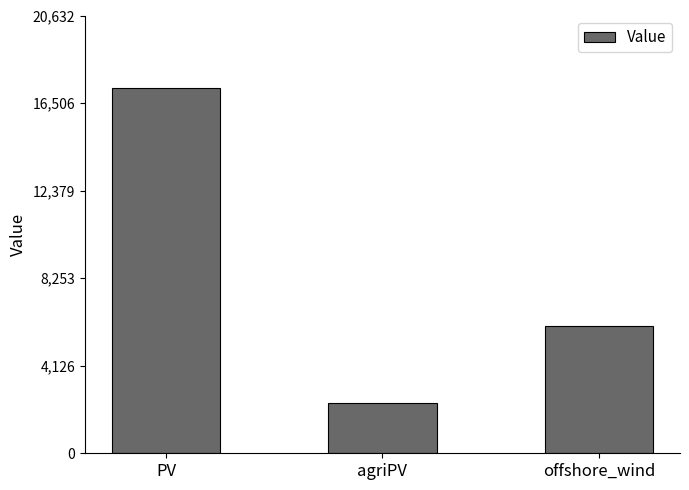

At which category does the chart reach its peak across all series?

PV